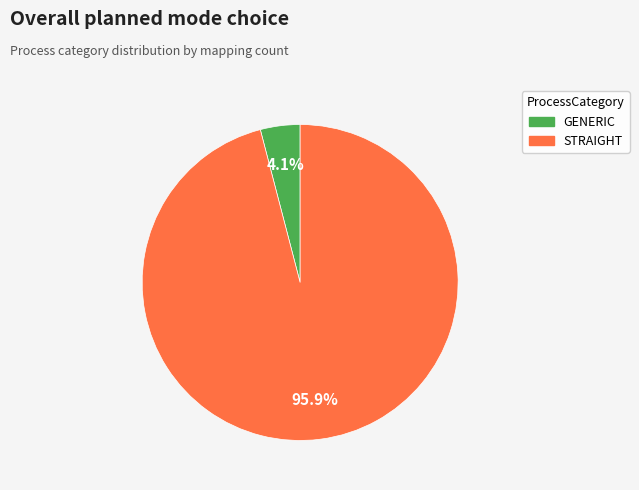

Rank the categories by value from highest to lowest.

STRAIGHT, GENERIC